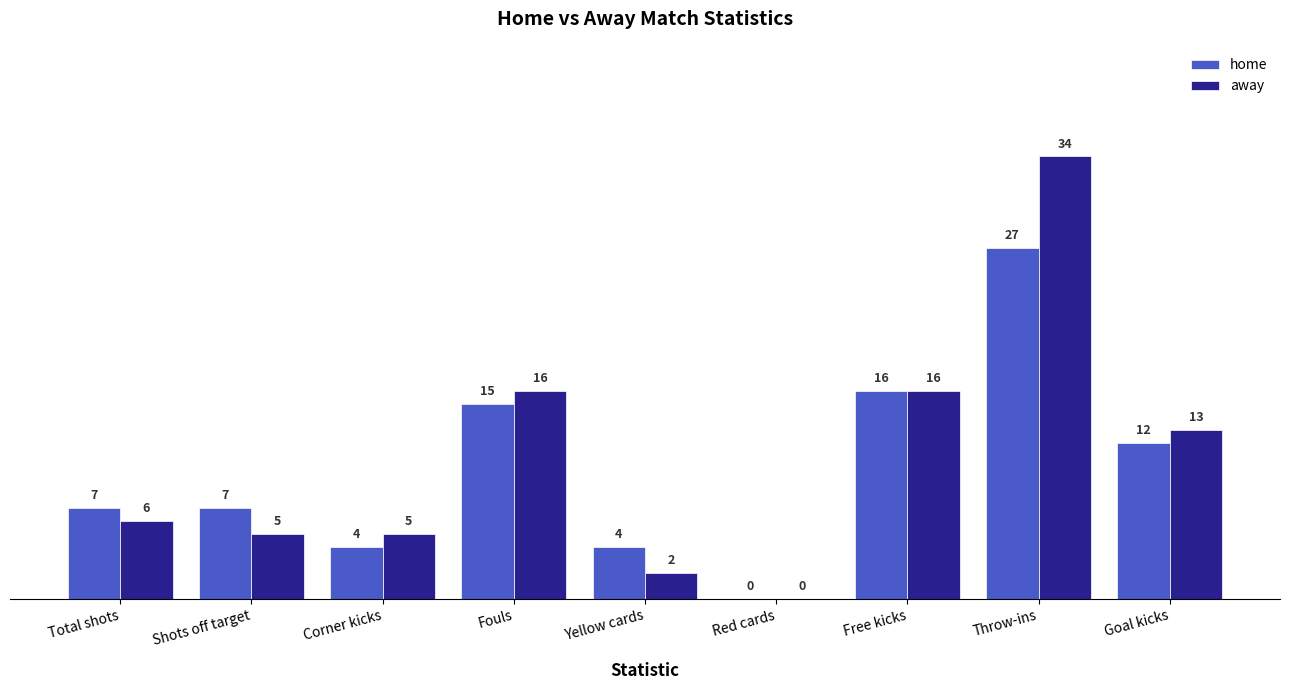

Which series changed the most between Shots off target and Goal kicks?

away